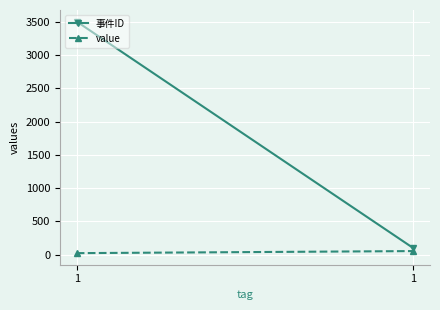

The value of 事件ID at 1 is 3500. True or false?

True